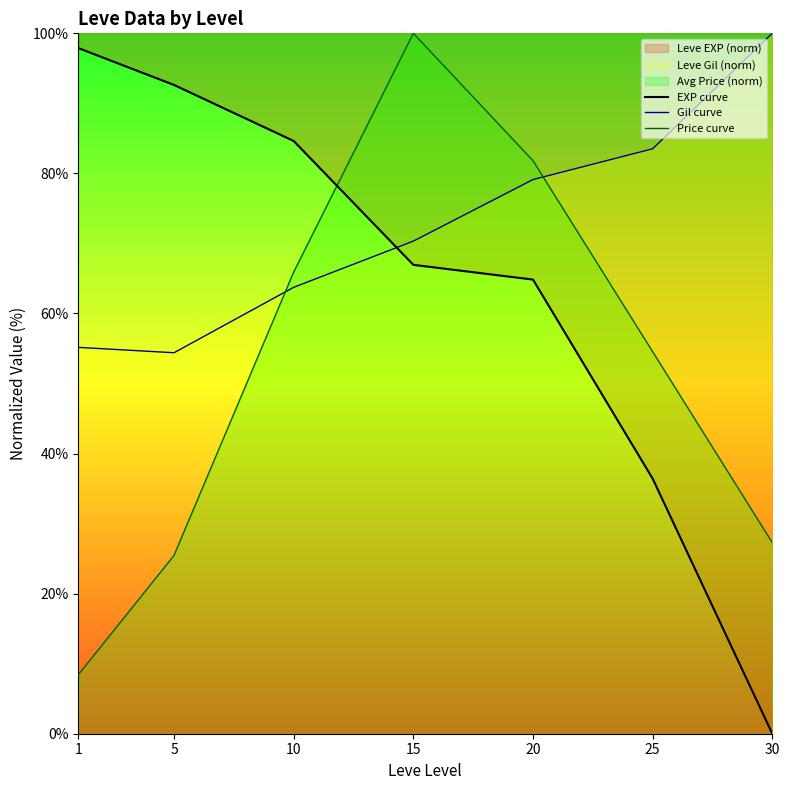

How many intersections are there between EXP curve and Price curve?

1